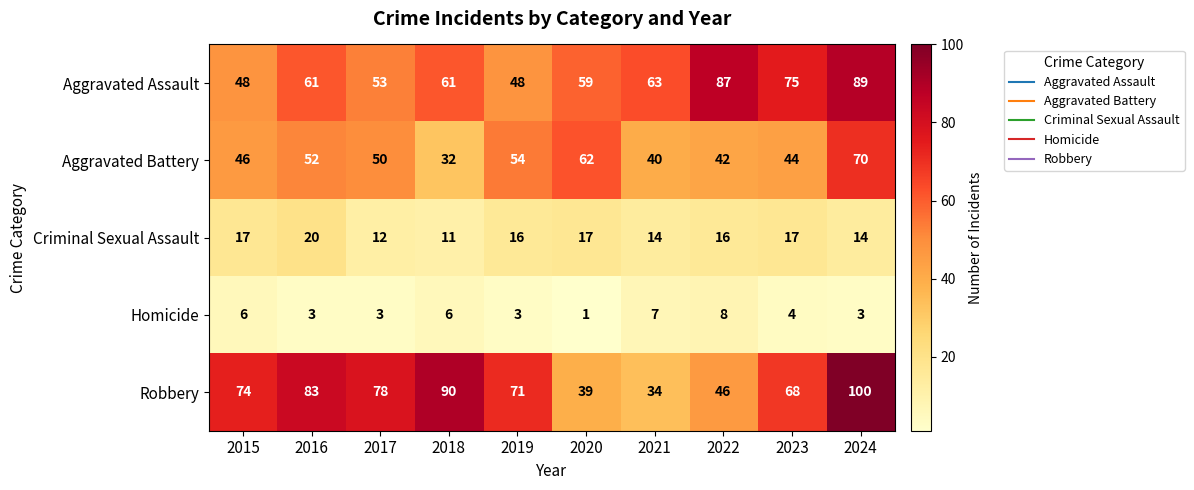

True or false: Homicide has a value of 5 at 2024.

False